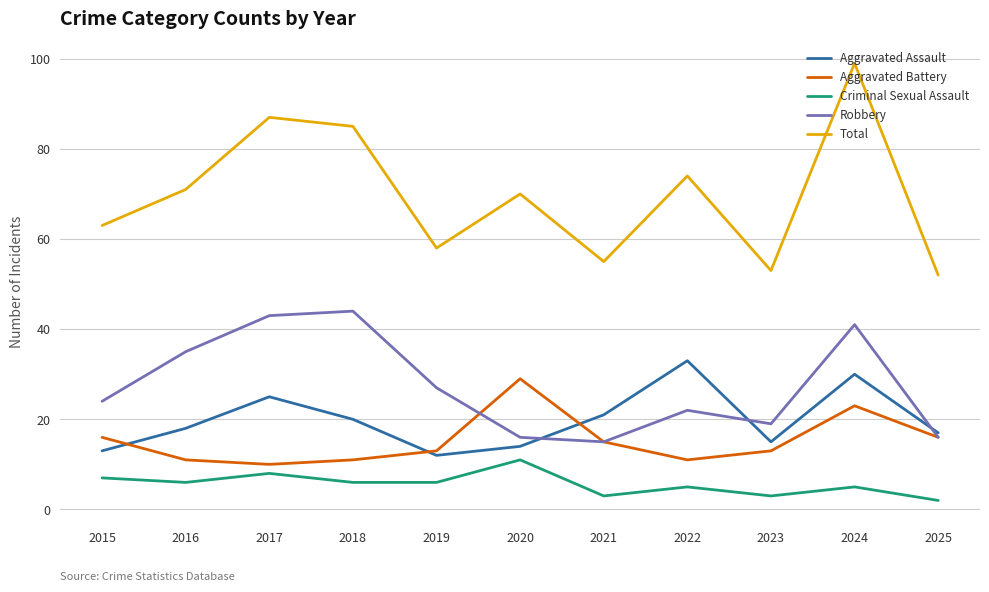

At which label does Robbery reach its minimum?

2021